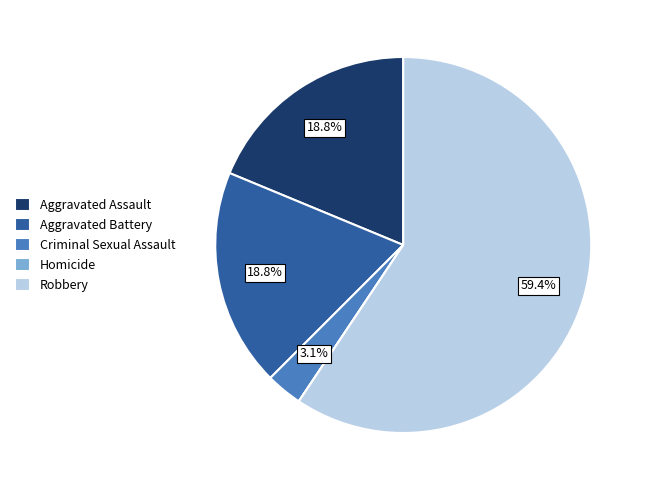

Which category has the biggest portion of the pie?

Robbery